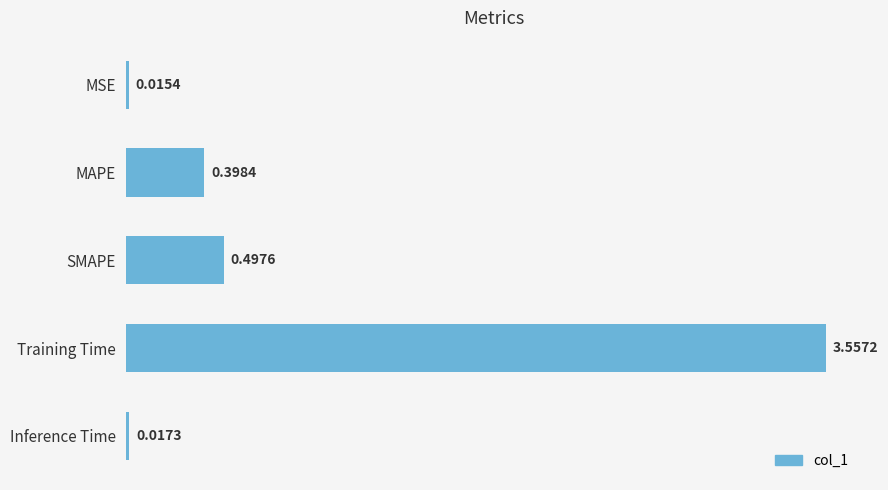

How many series are shown in this chart?

1